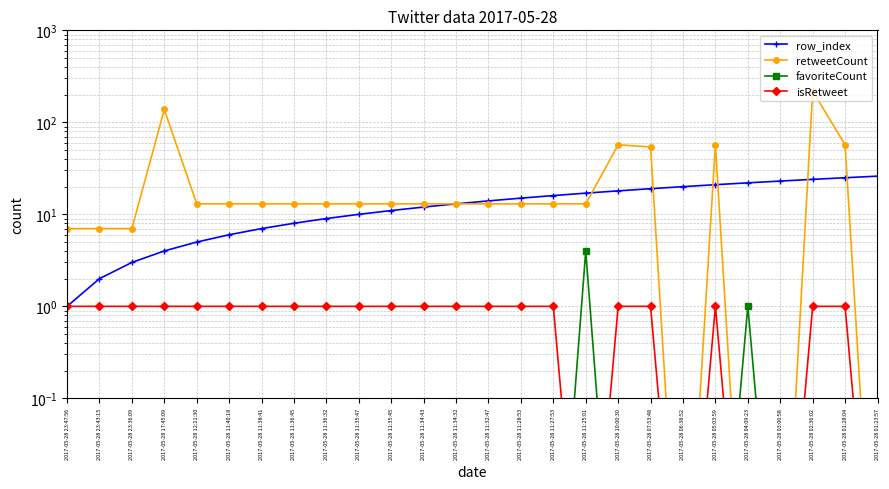

How many data points in row_index are less than 14?

13